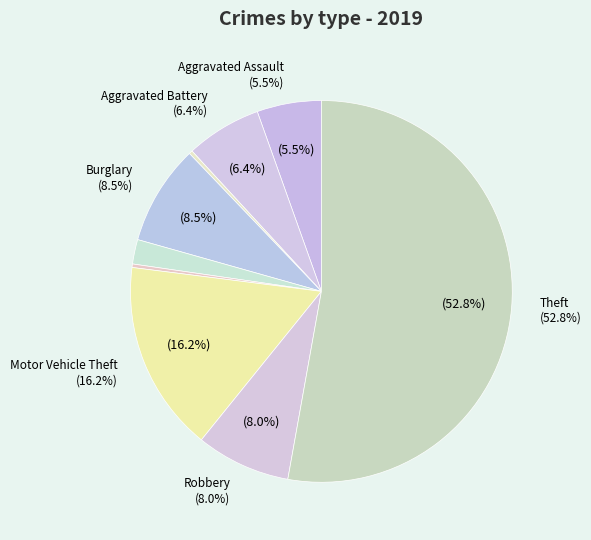

Which slice is the smallest?

Arson